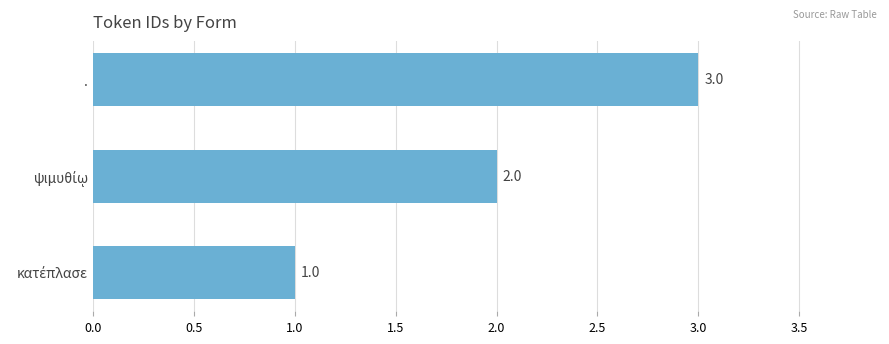

The value at . is 3. True or false?

True